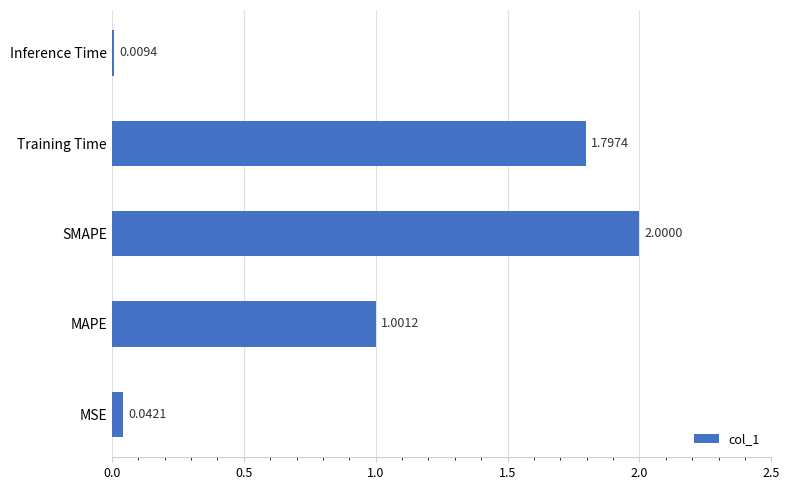

List the labels in order of value, largest first.

SMAPE, Training Time, MAPE, MSE, Inference Time